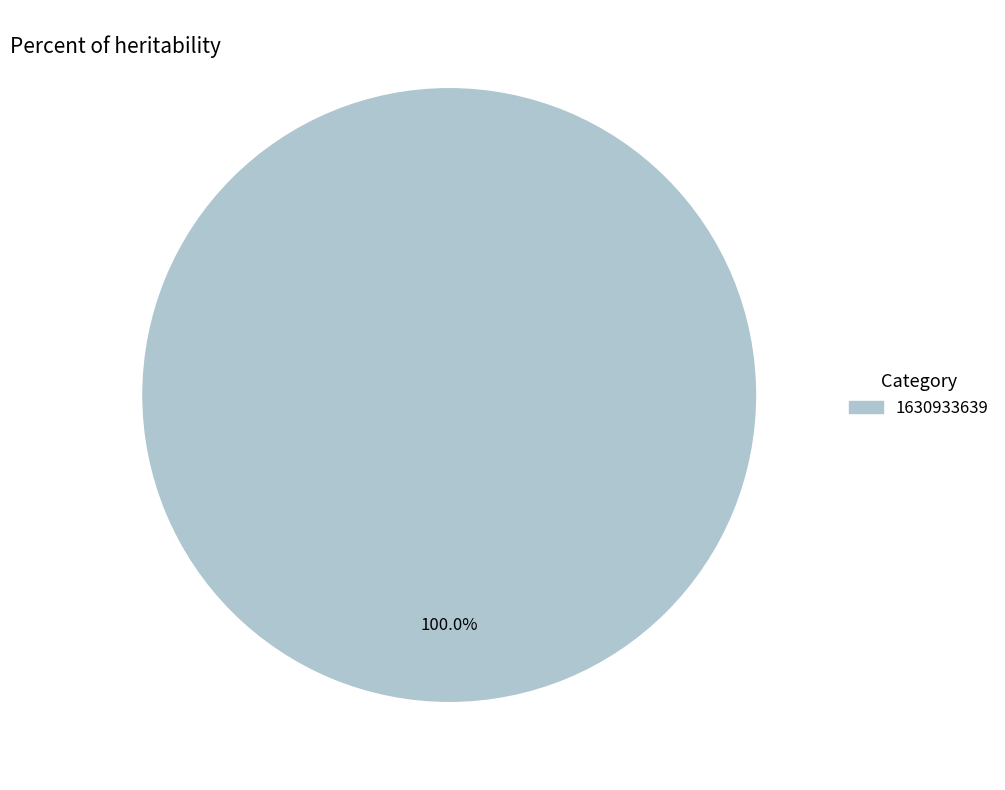

Does any single category account for the majority?

Yes